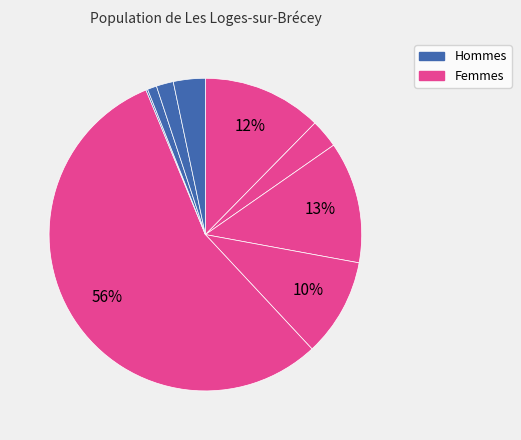

How many slices are in this pie chart?

9